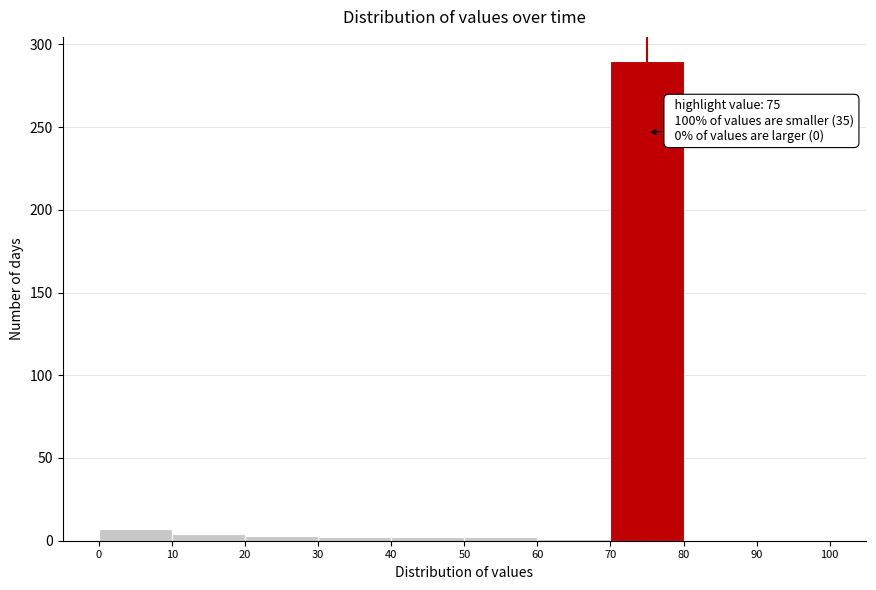

Which range on the x-axis has the tallest bar?

70 to 80